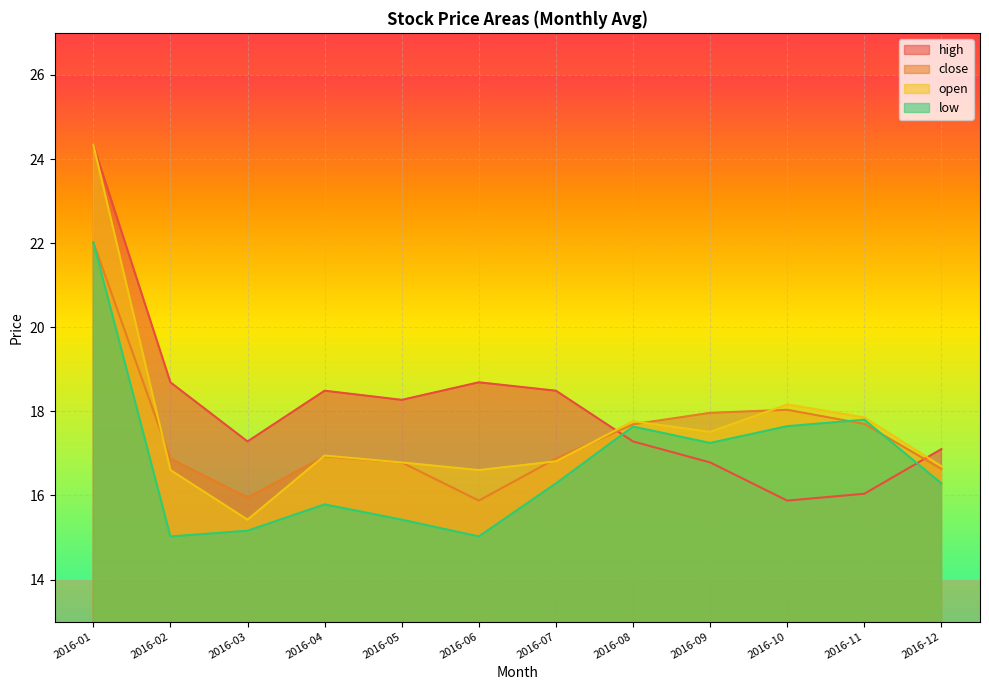

What is the sum of the high values at 2016-07 and 2016-04?

37.0